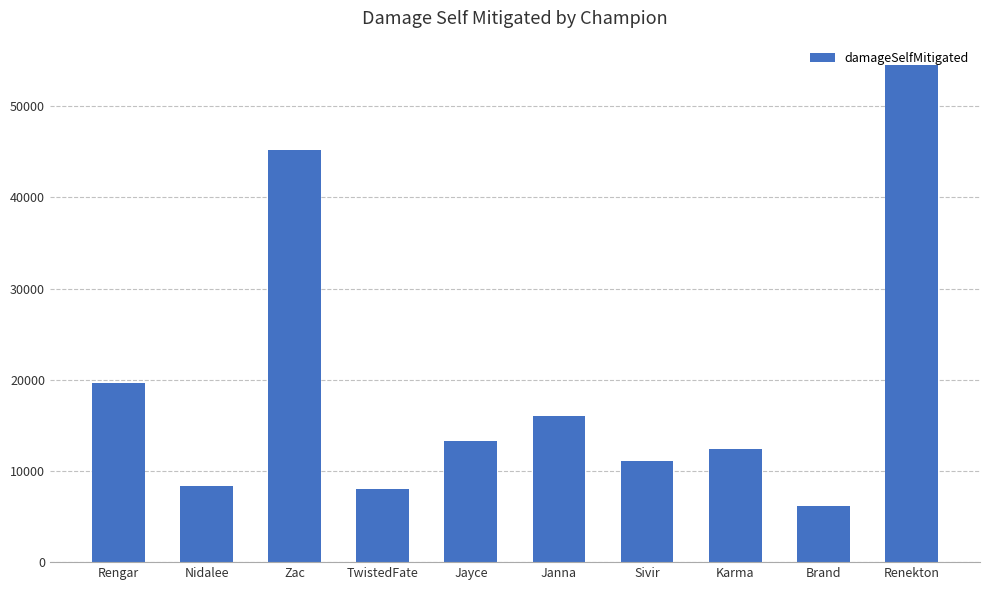

Approximately how many times larger is the value at Renekton compared to Nidalee?

6.5